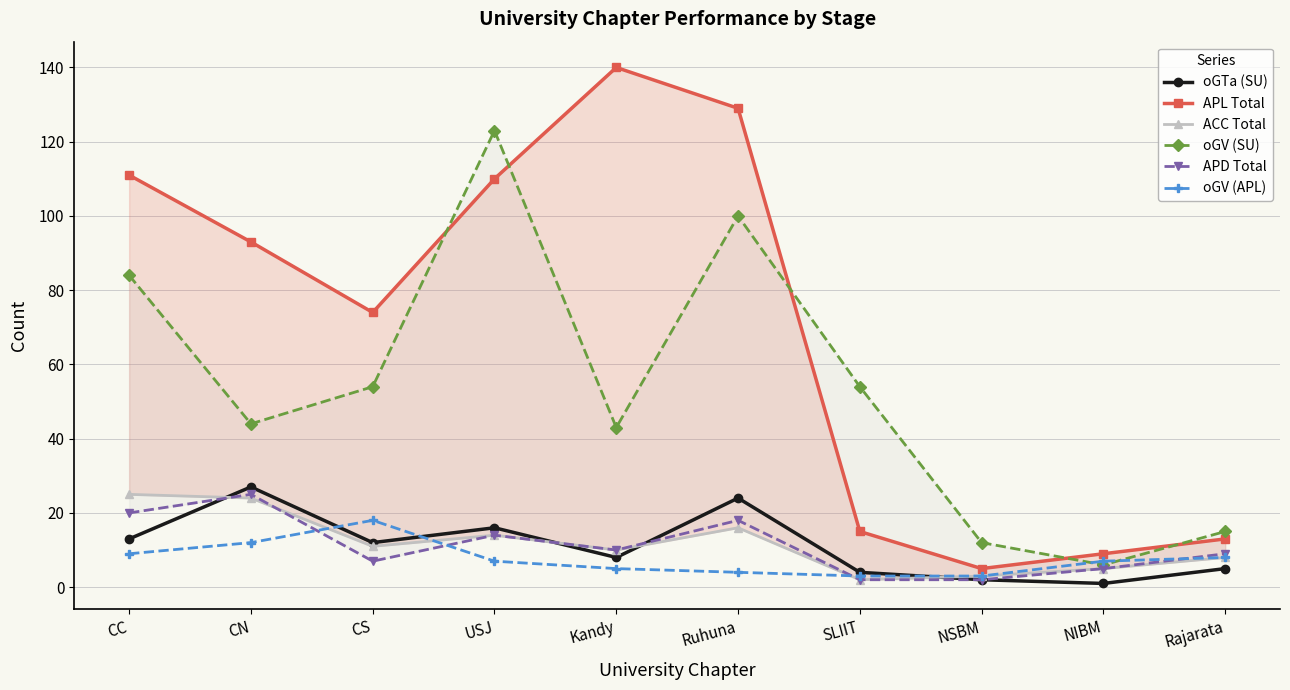

What value does the oGTa (SU) series have at CN?

27